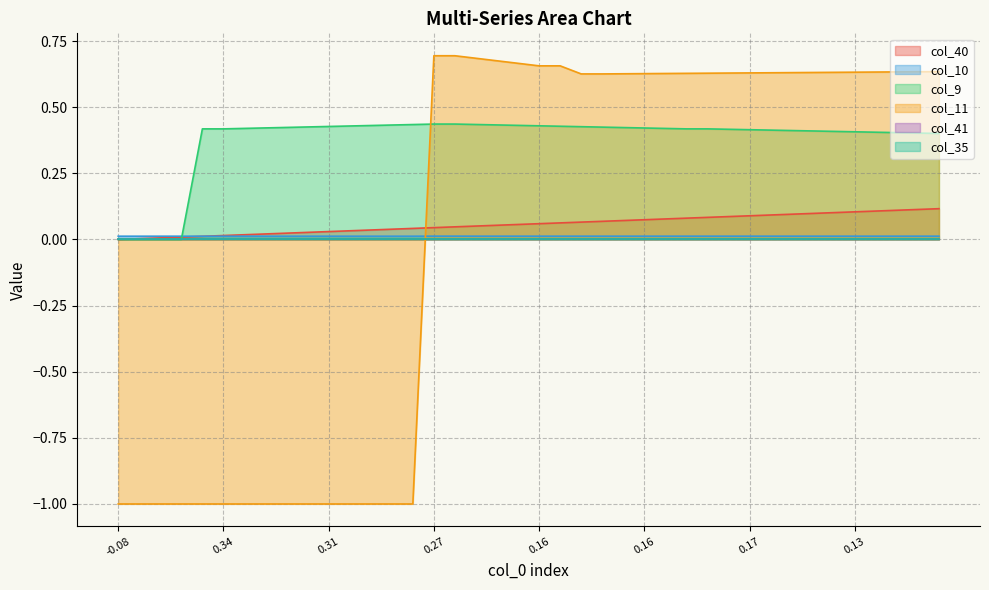

What is the sum of the col_11 values at 24 and 33?

1.3